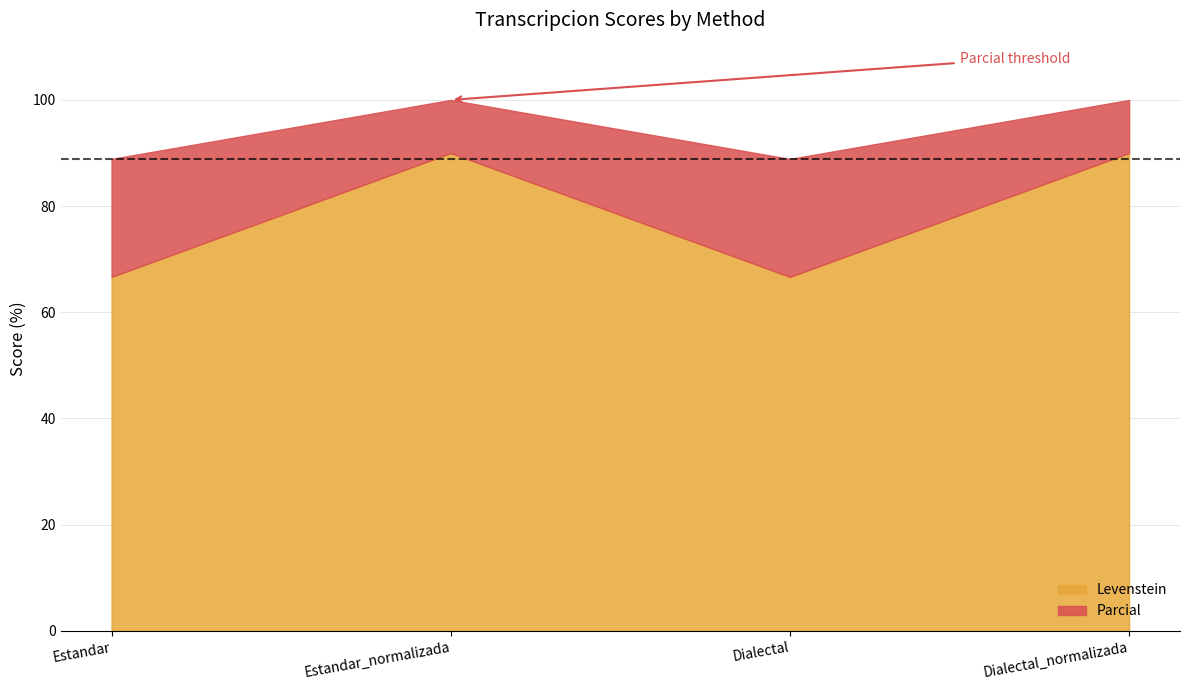

How many interior local peaks does the Levenstein series have?

1